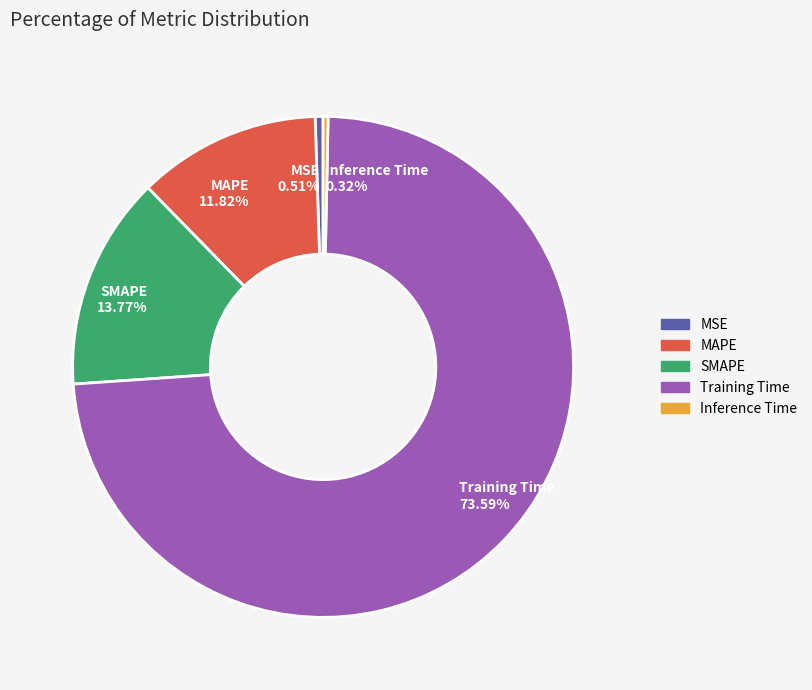

What is the largest slice in the pie chart?

Training Time